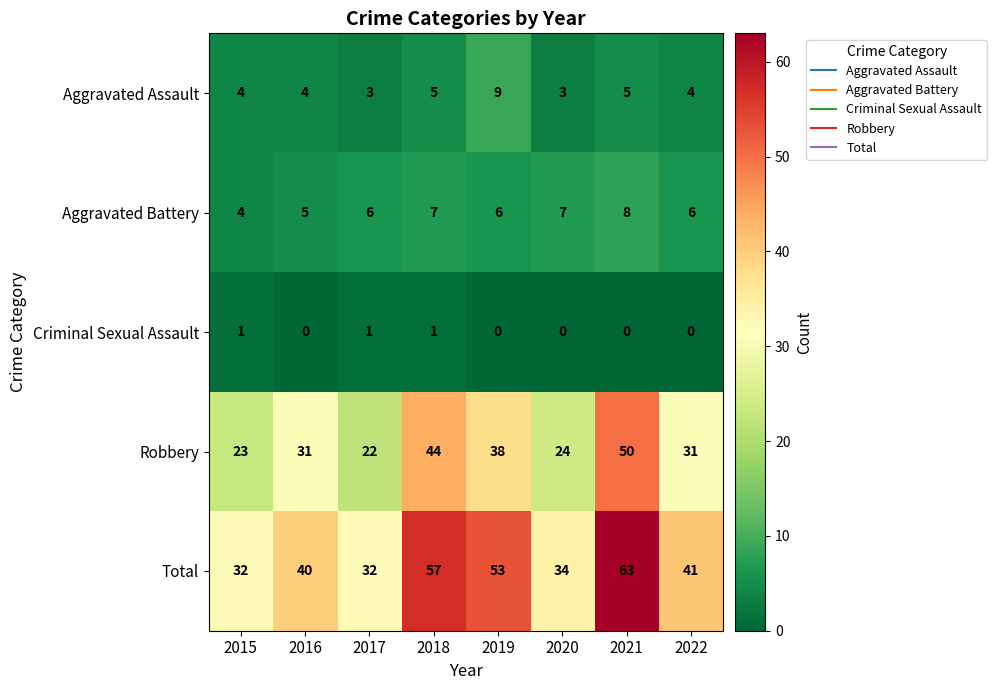

At which label does Robbery reach its minimum?

2017